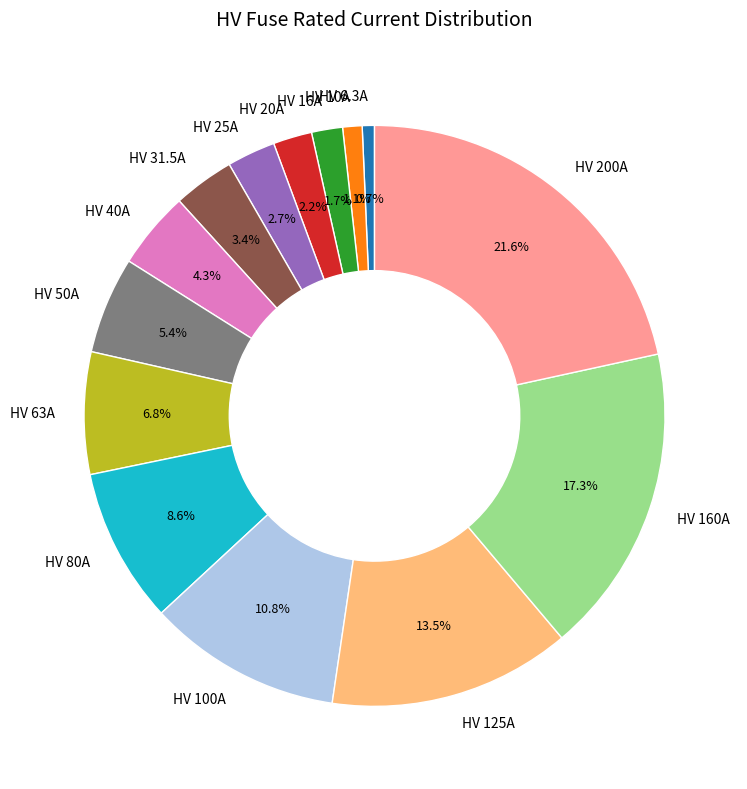

What is the largest slice in the pie chart?

HV 200A